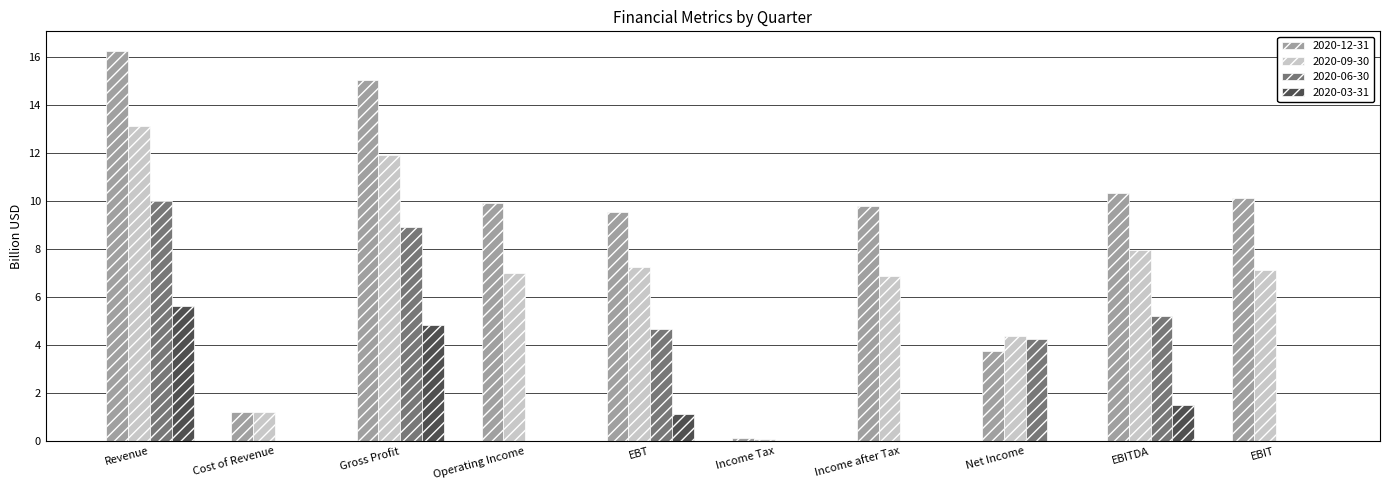

What is the sum of the 2020-06-30 values at EBITDA and Net Income?

9.5